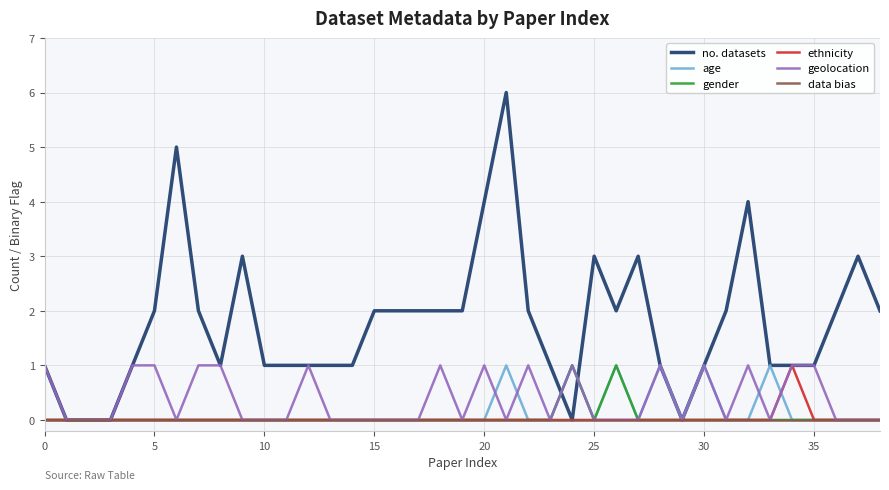

Which series has the largest range (max minus min)?

no. datasets